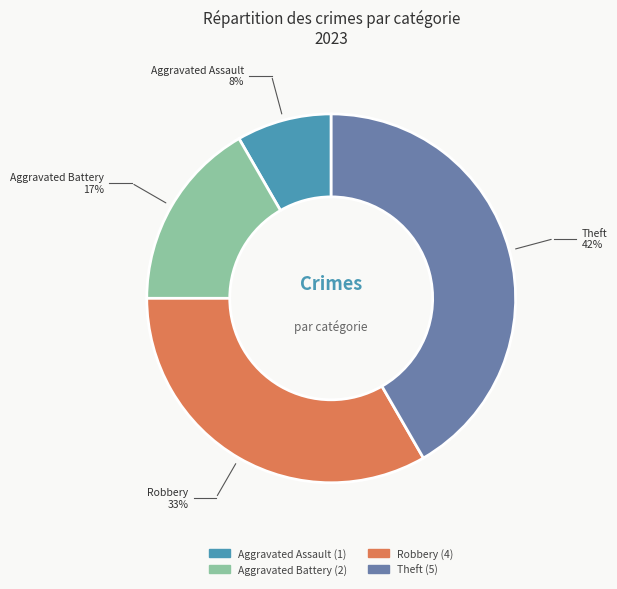

Does any single category account for the majority?

No